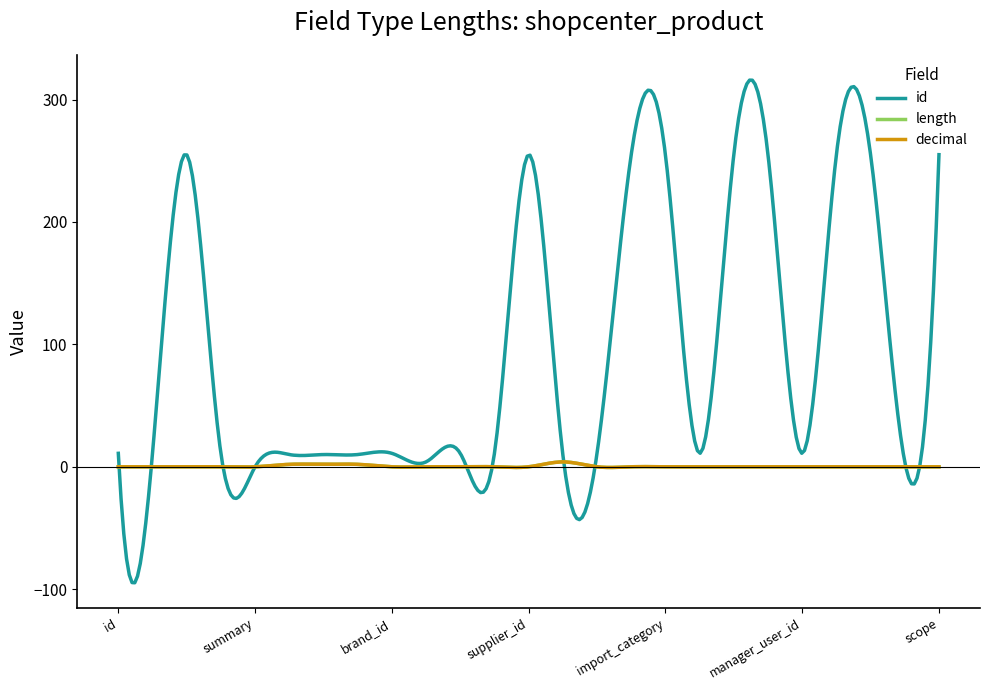

Does the chart display data point markers on the line(s)?

No